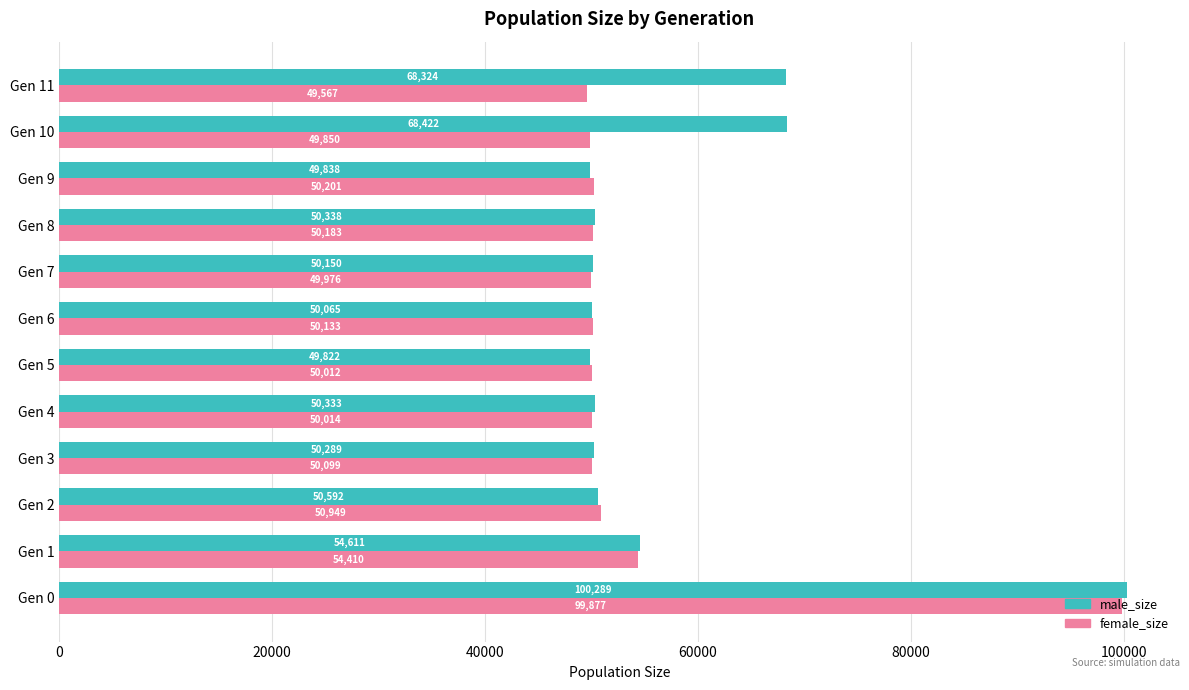

What is the difference between the second highest and minimum values in the male_size series?

18600